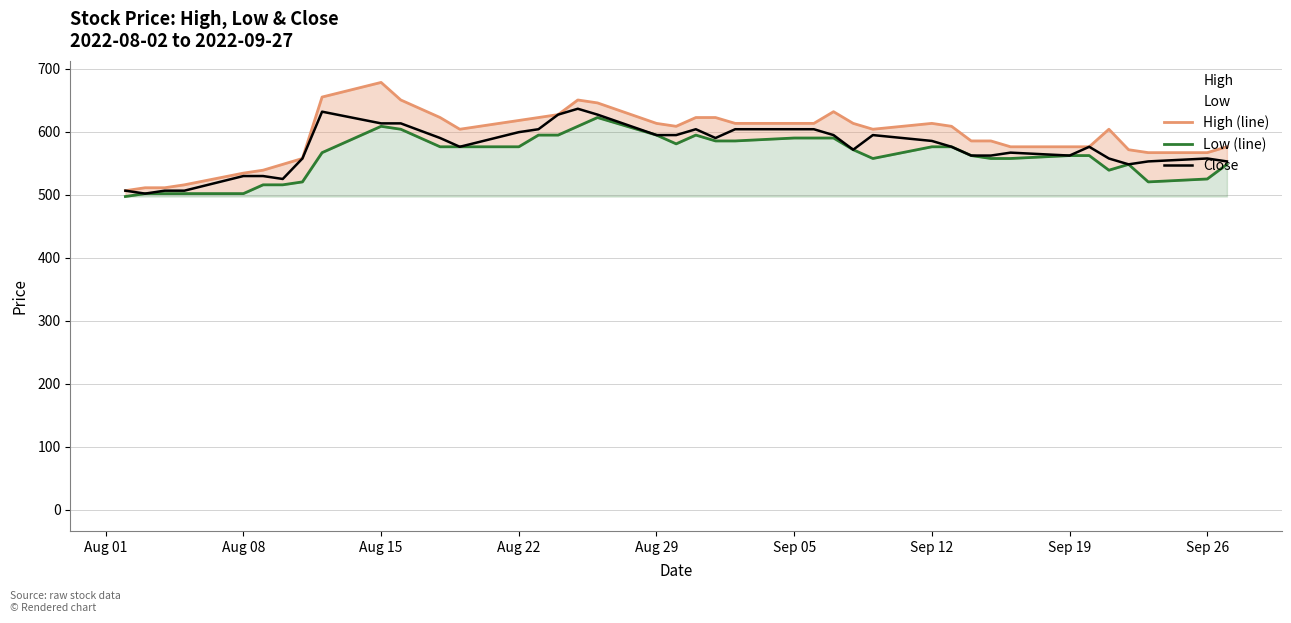

What is the lowest value of the Close series?

501.8